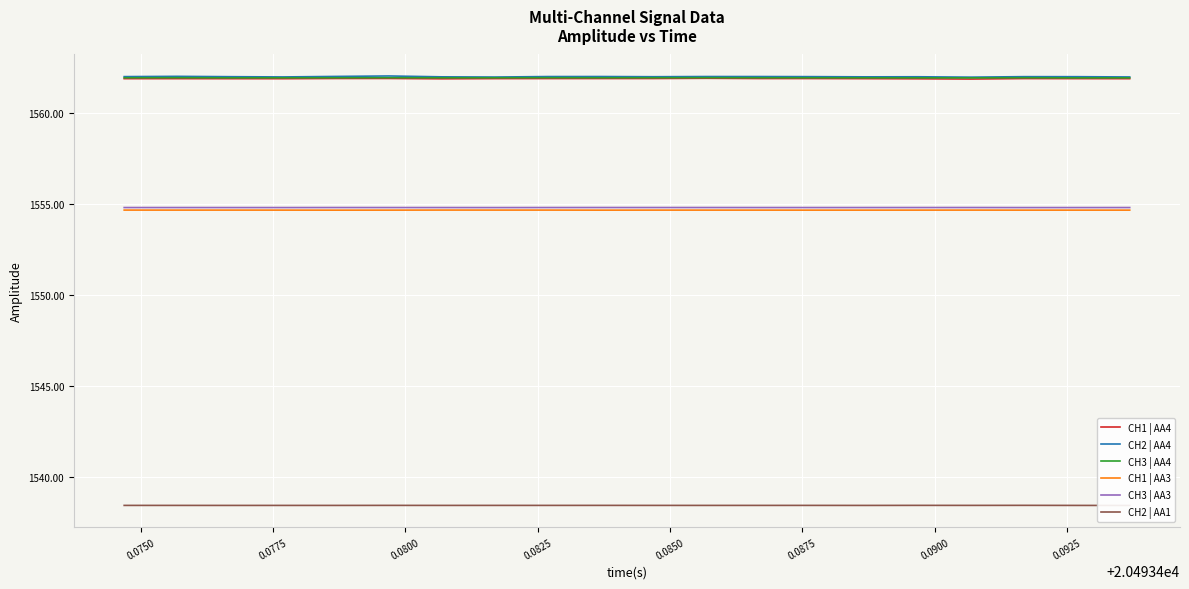

True or false: CH3 | AA4 and CH3 | AA3 cross at least once.

False